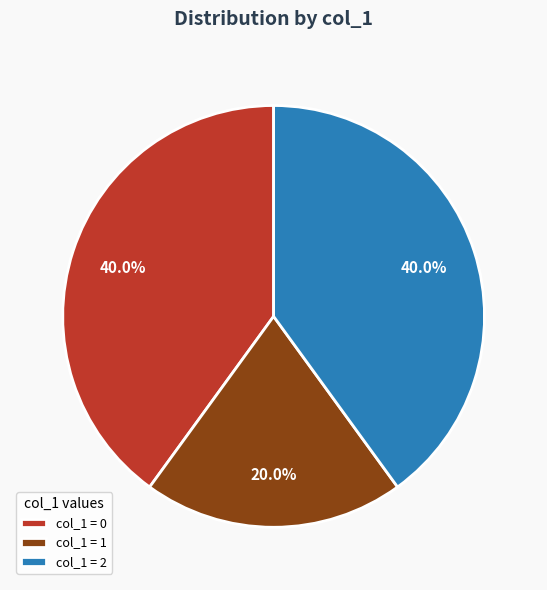

What is the smallest slice in the pie chart?

col_1 = 1